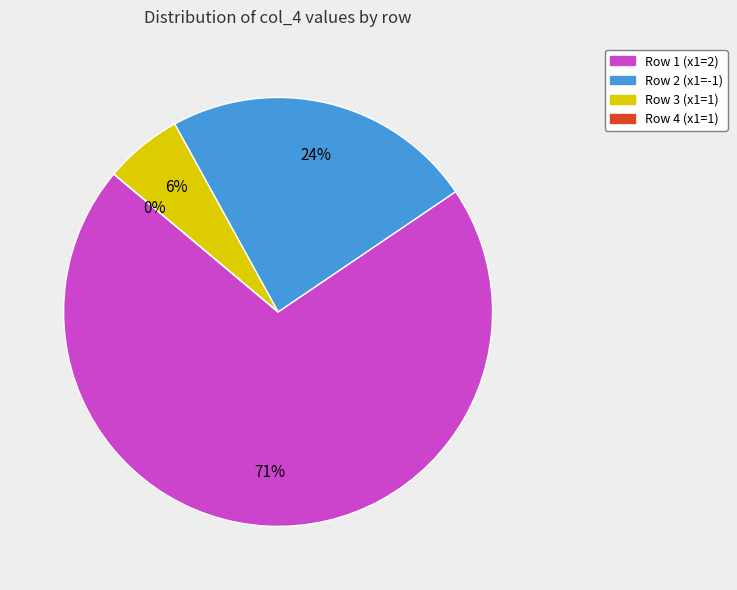

Count the number of slices in the pie.

4